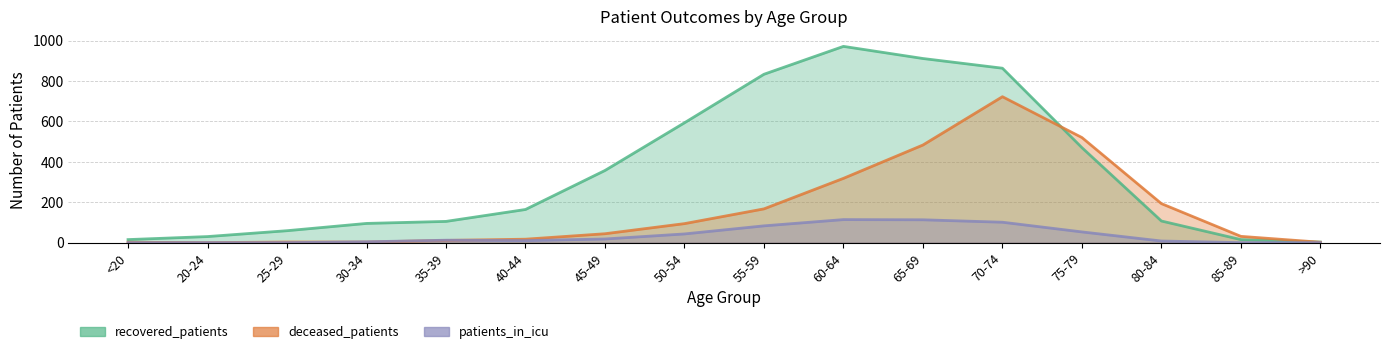

List the series in order of their peak value, highest first.

recovered_patients, deceased_patients, patients_in_icu